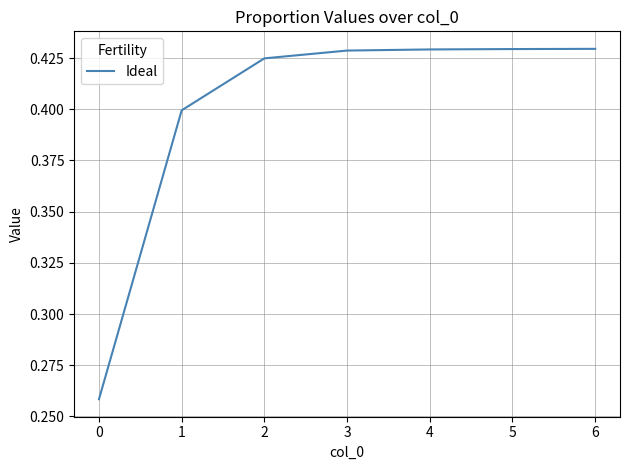

What is the sum of all values?

2.8